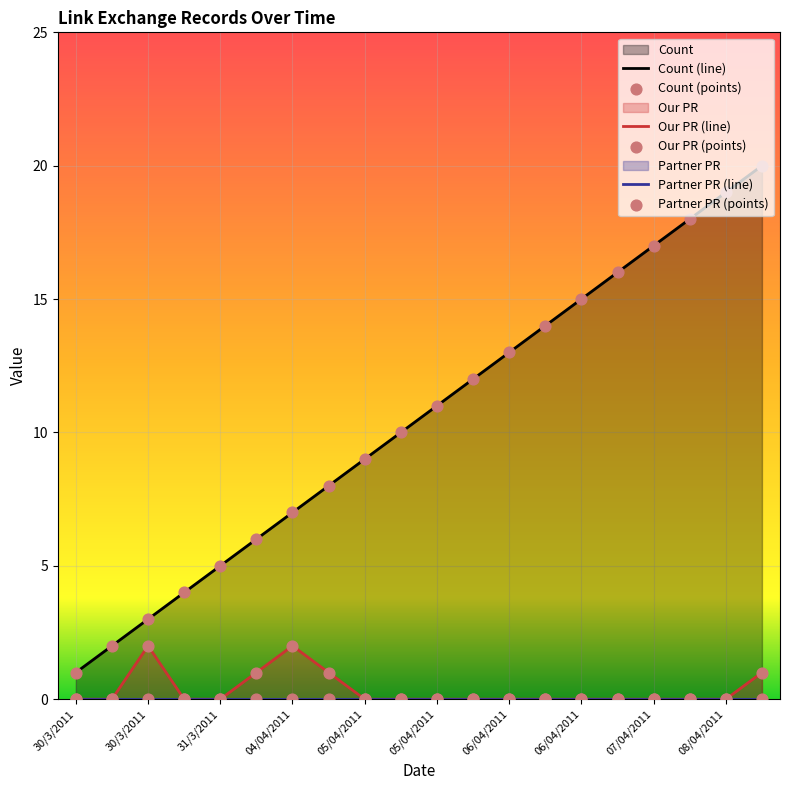

Which series contains the highest Y value?

Count